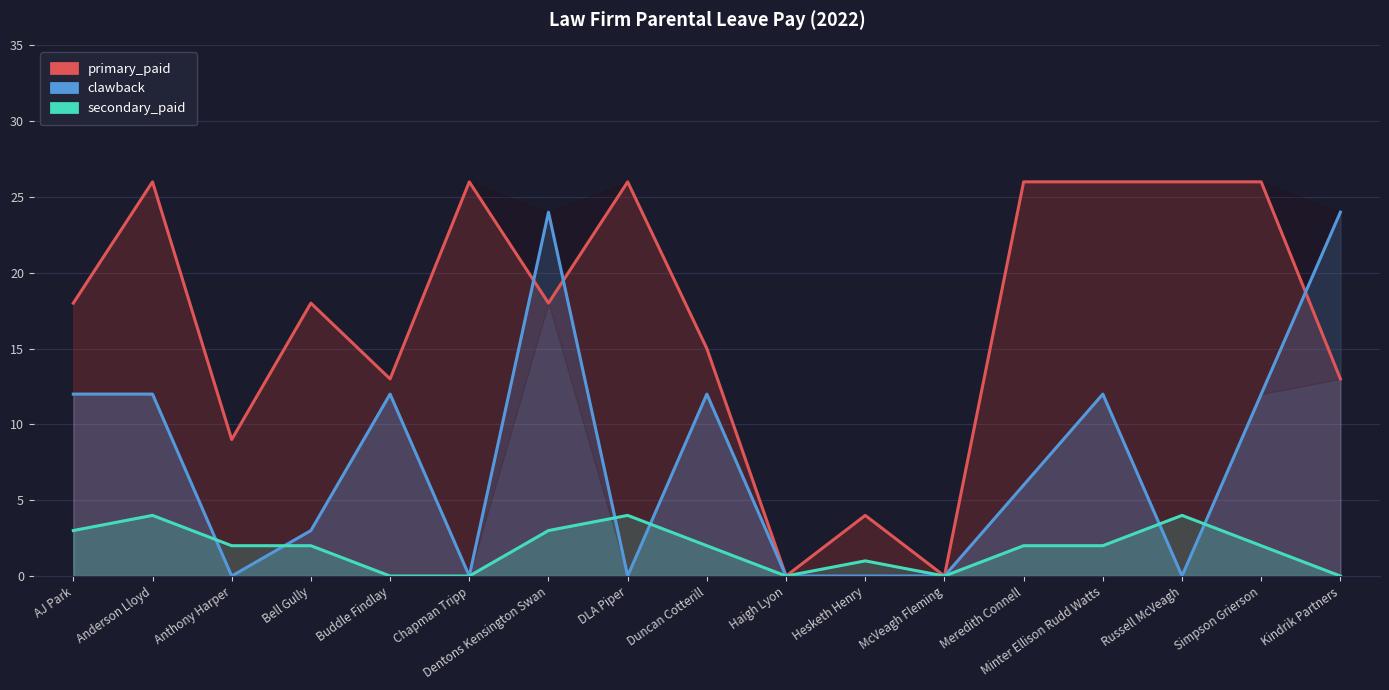

Reading left to right, extract all data points from this chart.

primary_paid: AJ Park=18	Anderson Lloyd=26	Anthony Harper=9	Bell Gully=18	Buddle Findlay=13	Chapman Tripp=26	Dentons Kensington Swan=18	DLA Piper=26	Duncan Cotterill=15	Haigh Lyon=0	Hesketh Henry=4	McVeagh Fleming=0	Meredith Connell=26	Minter Ellison Rudd Watts=26	Russell McVeagh=26	Simpson Grierson=26	Kindrik Partners=13
clawback: AJ Park=12	Anderson Lloyd=12	Anthony Harper=0	Bell Gully=3	Buddle Findlay=12	Chapman Tripp=0	Dentons Kensington Swan=24	DLA Piper=0	Duncan Cotterill=12	Haigh Lyon=0	Hesketh Henry=0	McVeagh Fleming=0	Meredith Connell=6	Minter Ellison Rudd Watts=12	Russell McVeagh=0	Simpson Grierson=12	Kindrik Partners=24
secondary_paid: AJ Park=3	Anderson Lloyd=4	Anthony Harper=2	Bell Gully=2	Buddle Findlay=0	Chapman Tripp=0	Dentons Kensington Swan=3	DLA Piper=4	Duncan Cotterill=2	Haigh Lyon=0	Hesketh Henry=1	McVeagh Fleming=0	Meredith Connell=2	Minter Ellison Rudd Watts=2	Russell McVeagh=4	Simpson Grierson=2	Kindrik Partners=0